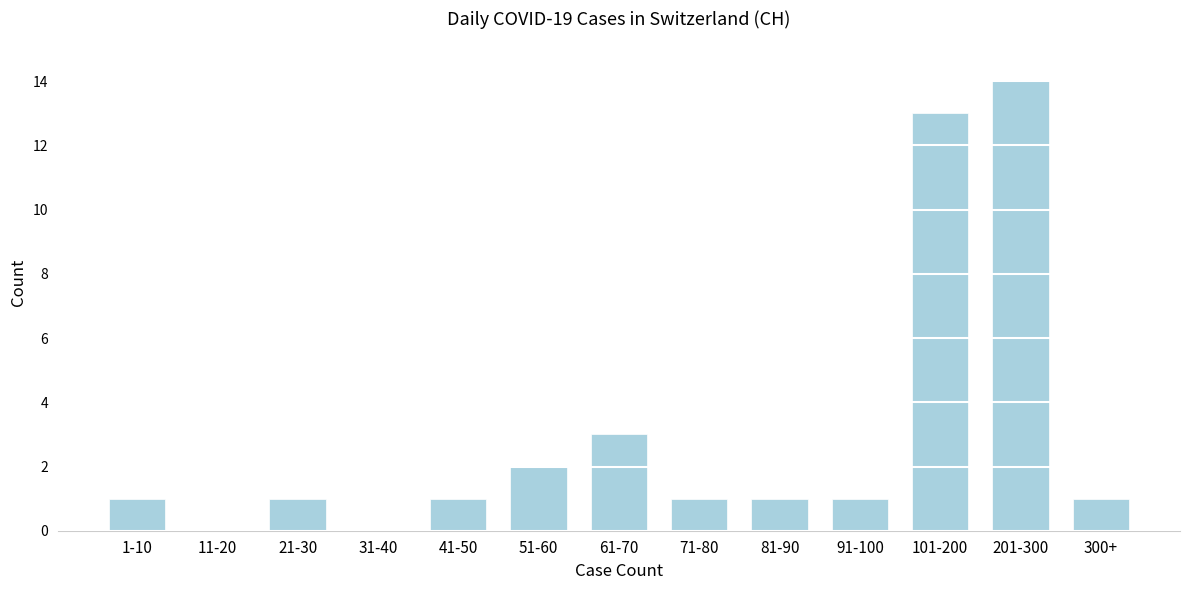

Which category has the highest value across all series?

201-300